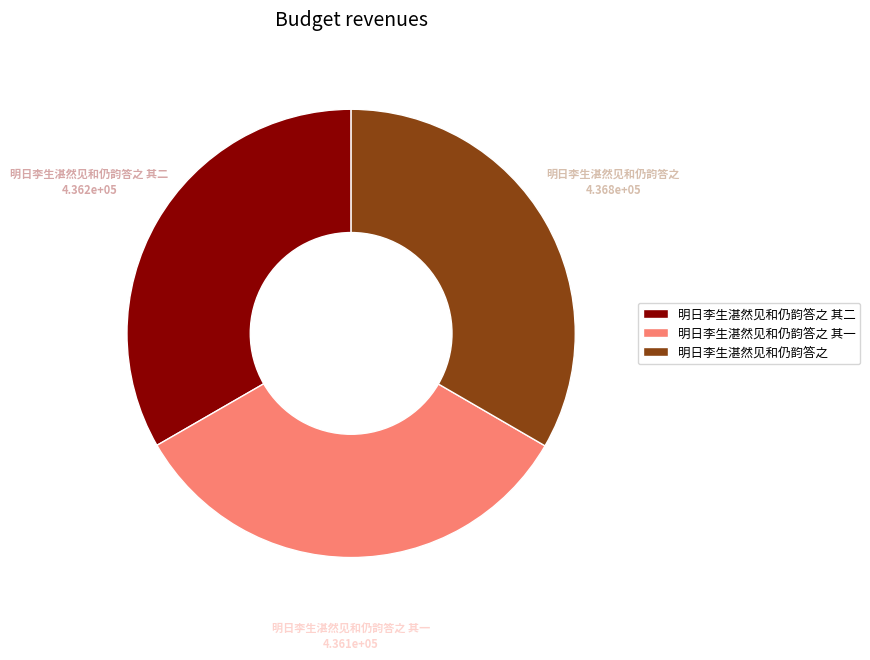

Is it true that 明日李生湛然见和仍韵答之 其一 is 21% of the pie?

False